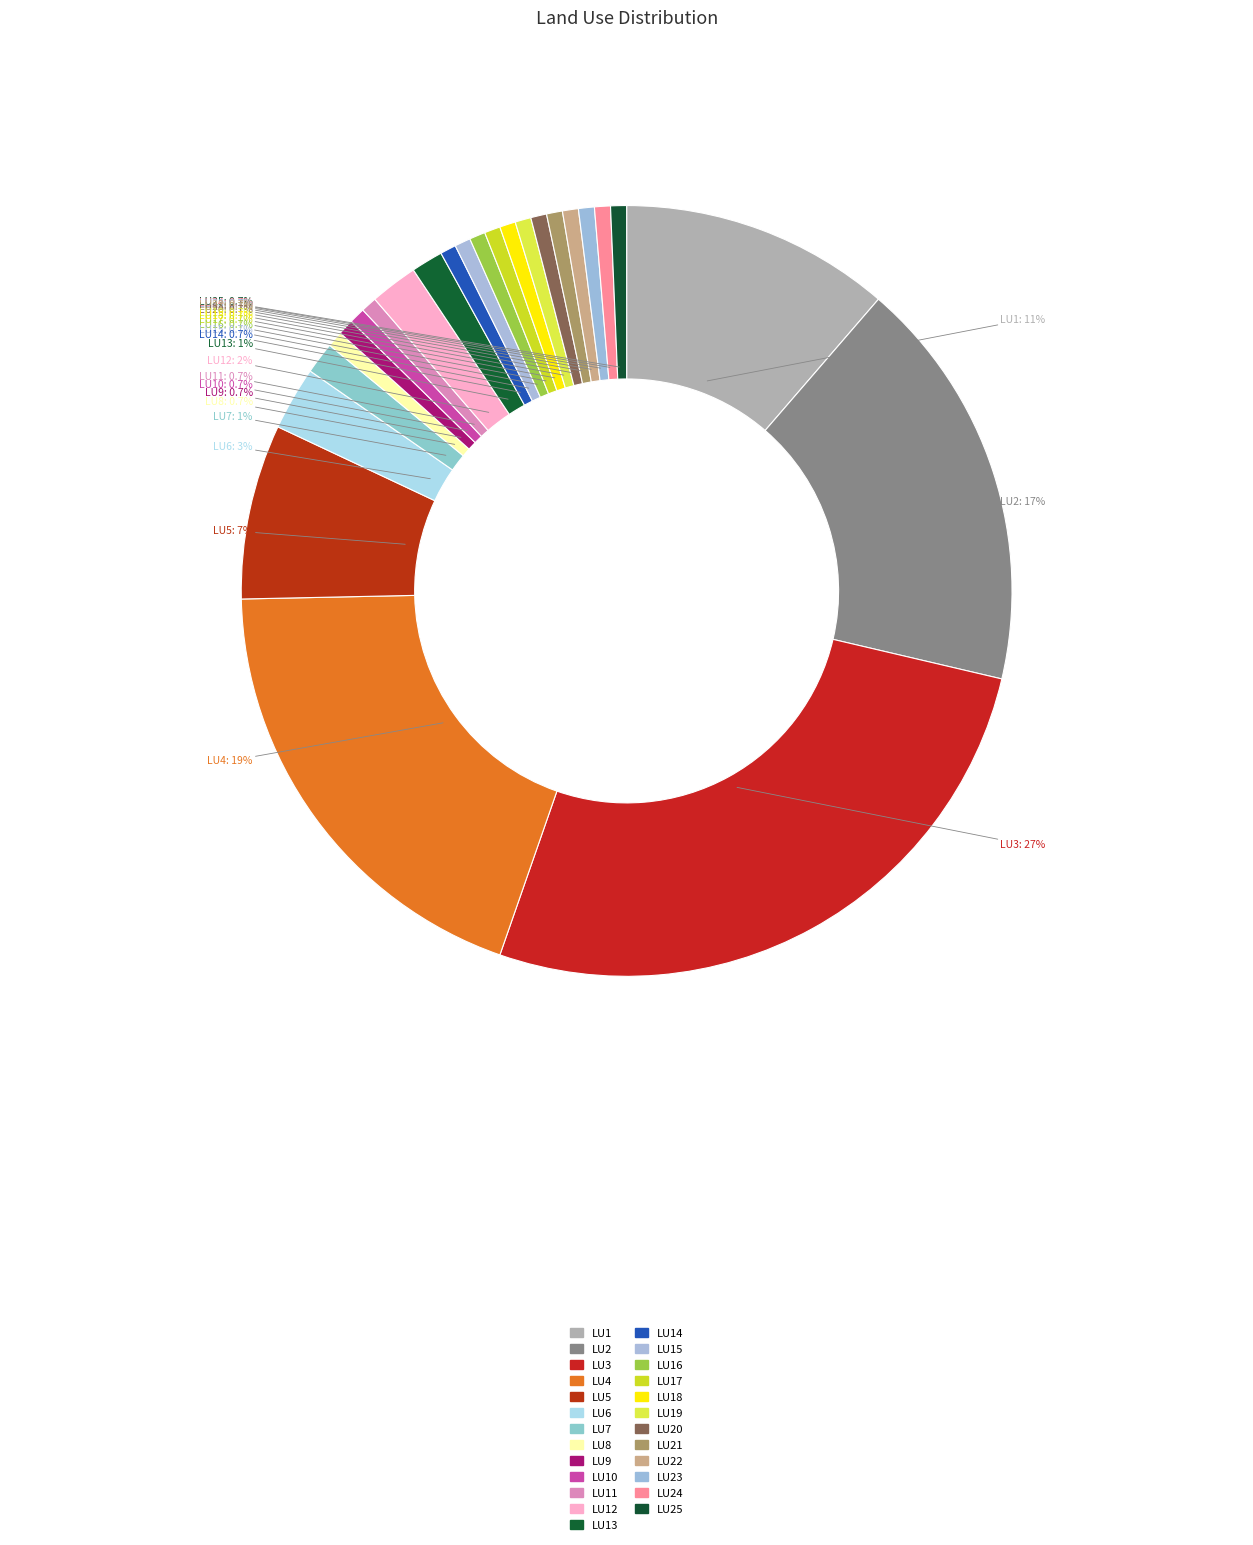

Does any single category account for the majority?

No